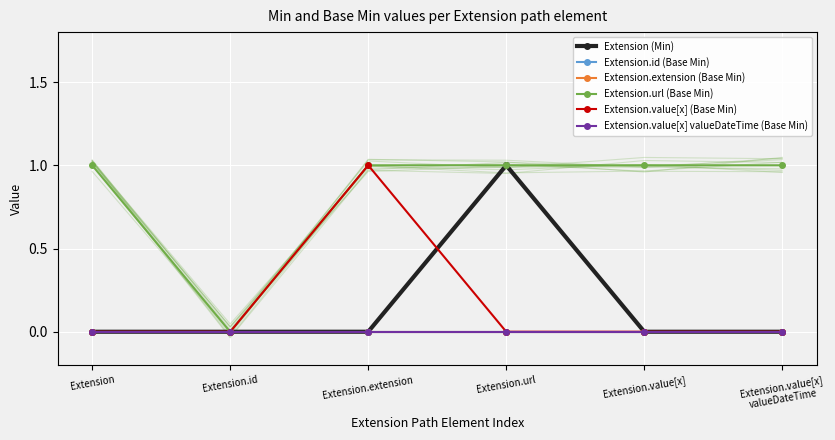

Reading left to right, what are all the values shown in this chart?

Extension (Min): 0	0	0	1	0	0
Extension.id (Base Min): 0	0	0	0	0	0
Extension.extension (Base Min): 0	0	0	0	0	0
Extension.url (Base Min): 1	0	1	1	1	1
Extension.value[x] (Base Min): 0	0	1	0	0	0
Extension.value[x] valueDateTime (Base Min): 0	0	0	0	0	0